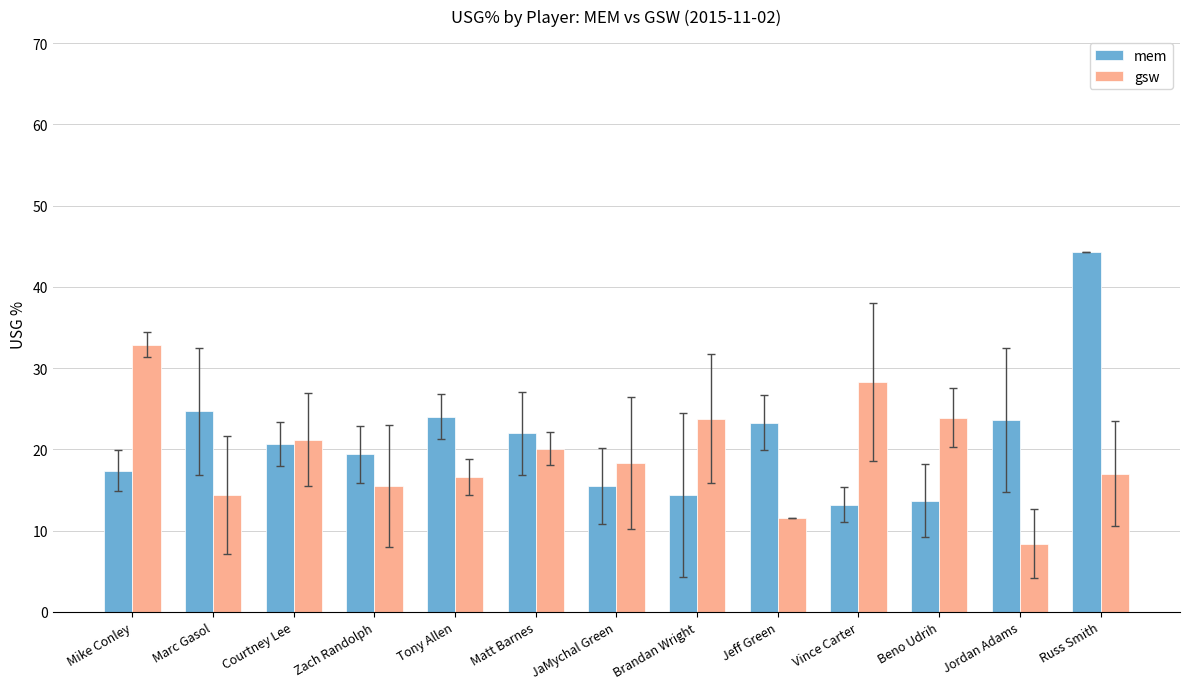

What is the value of the mem bar at the 5th from the left?

24.0